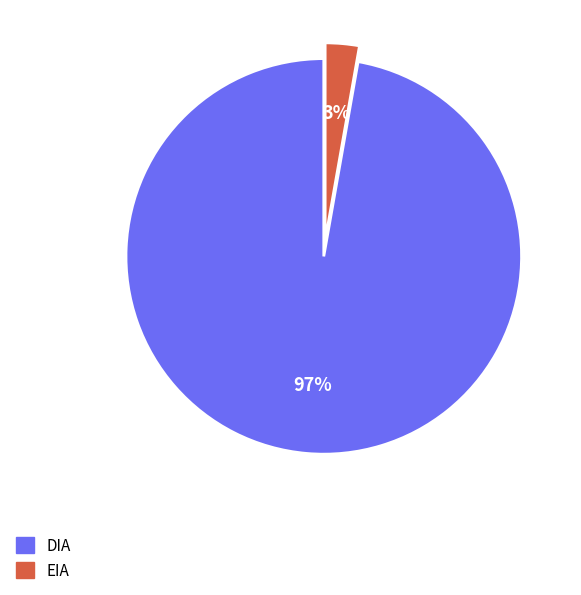

Is the sum of DIA and EIA greater than half?

Yes